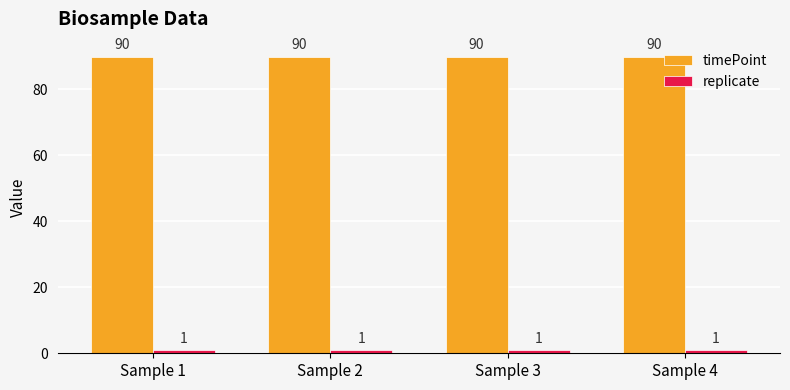

List the series in order of their overall mean, lowest first.

replicate, timePoint